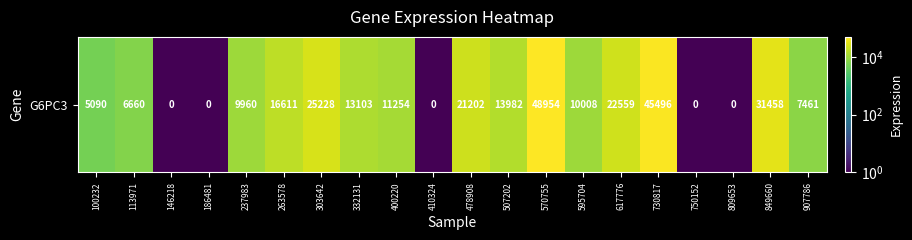

What is the minimum value shown in the chart?

0.5